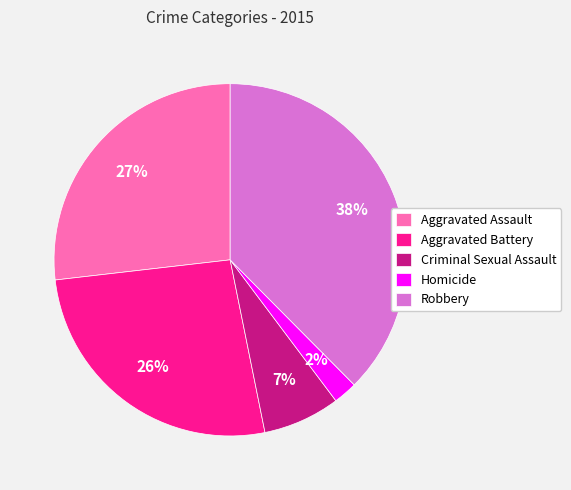

Approximately how many times larger is the value at Aggravated Battery compared to Aggravated Assault?

1.0